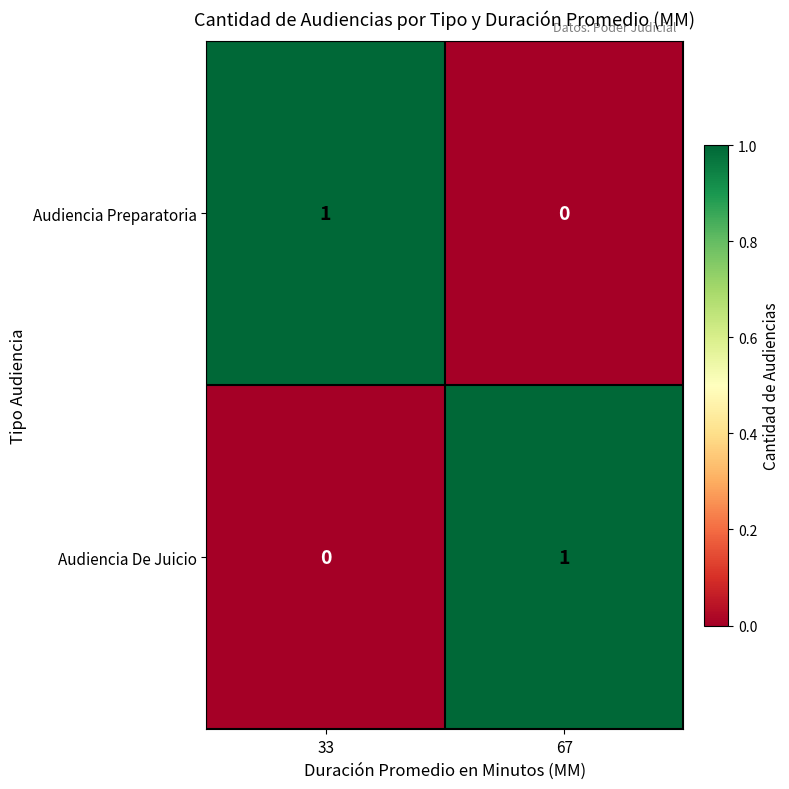

Reading left to right, what are all the values shown in this chart?

Audiencia Preparatoria: 1	0
Audiencia De Juicio: 0	1